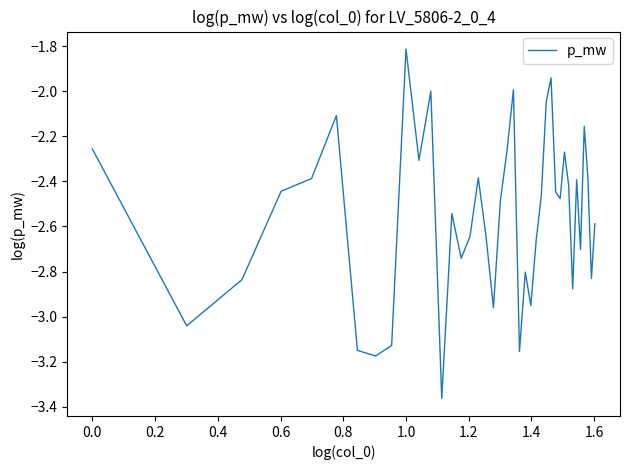

What is the greatest value displayed?

-1.8